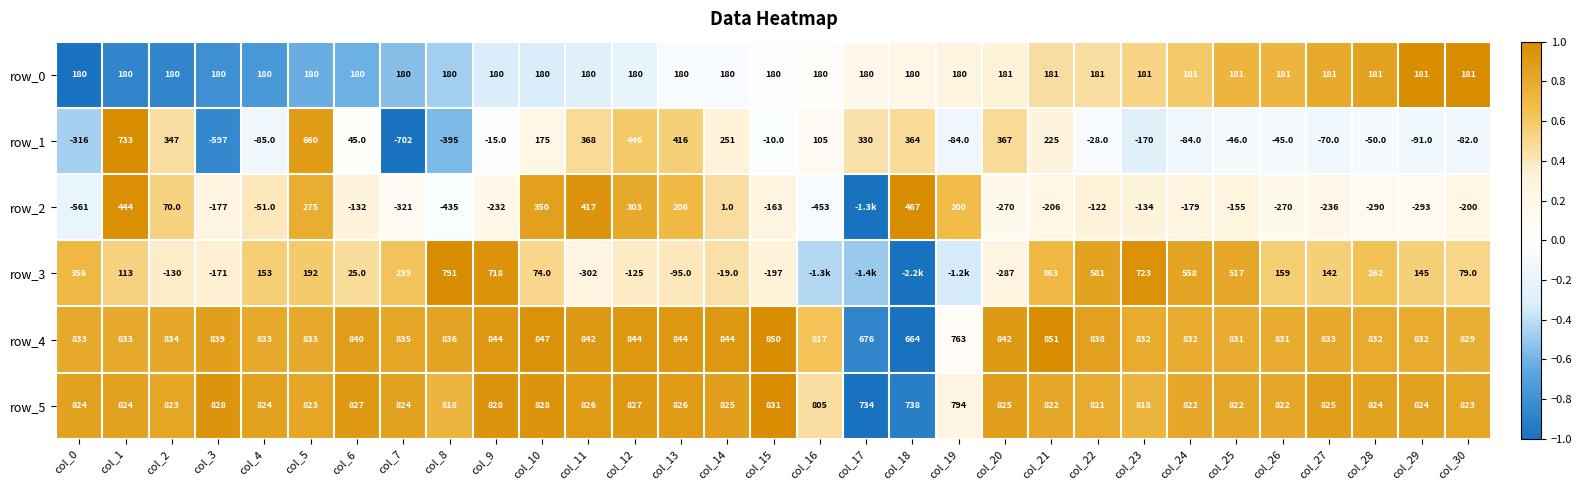

Reading left to right, what are all the values shown in this chart?

row_0: -1.0	-0.9	-0.9	-0.8	-0.7	-0.6	-0.6	-0.5	-0.5	-0.3	-0.3	-0.3	-0.2	-0.1	-0.1	-0.0	0.1	0.2	0.2	0.3	0.3	0.5	0.5	0.5	0.6	0.7	0.7	0.8	0.9	1.0	1.0
row_1: -0.5	1.0	0.5	-0.9	-0.1	0.9	0.0	-1.0	-0.6	-0.0	0.2	0.5	0.6	0.6	0.3	-0.0	0.1	0.4	0.5	-0.1	0.5	0.3	-0.1	-0.3	-0.1	-0.1	-0.1	-0.1	-0.1	-0.1	-0.1
row_2: -0.2	1.0	0.5	0.3	0.4	0.8	0.3	0.1	-0.0	0.2	0.9	0.9	0.8	0.7	0.5	0.3	-0.1	-1.0	1.0	0.7	0.2	0.2	0.3	0.3	0.3	0.3	0.2	0.2	0.1	0.1	0.2
row_3: 0.7	0.5	0.4	0.3	0.6	0.6	0.5	0.6	1.0	1.0	0.5	0.3	0.4	0.4	0.5	0.3	-0.4	-0.5	-1.0	-0.3	0.3	0.7	0.9	1.0	0.8	0.8	0.6	0.6	0.6	0.6	0.5
row_4: 0.8	0.8	0.8	0.9	0.8	0.8	0.9	0.8	0.8	0.9	1.0	0.9	0.9	0.9	0.9	1.0	0.6	-0.9	-1.0	0.1	0.9	1.0	0.9	0.8	0.8	0.8	0.8	0.8	0.8	0.8	0.8
row_5: 0.9	0.9	0.8	0.9	0.9	0.8	0.9	0.9	0.7	0.9	0.9	0.9	0.9	0.9	0.9	1.0	0.5	-1.0	-0.9	0.2	0.9	0.8	0.8	0.7	0.8	0.8	0.8	0.9	0.9	0.9	0.8